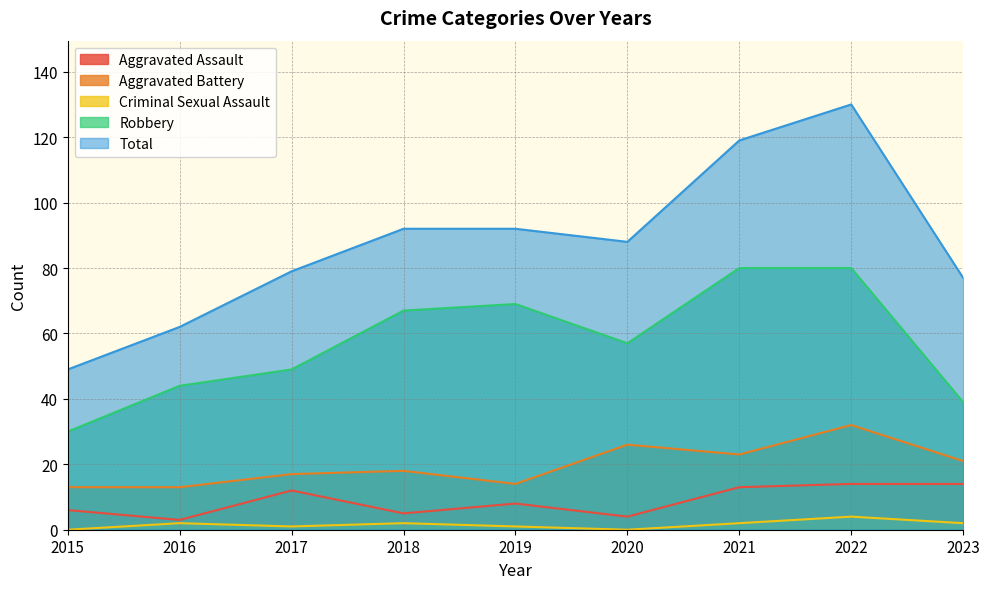

In Aggravated Battery, how many points are higher than both neighbors (excluding endpoints)?

3